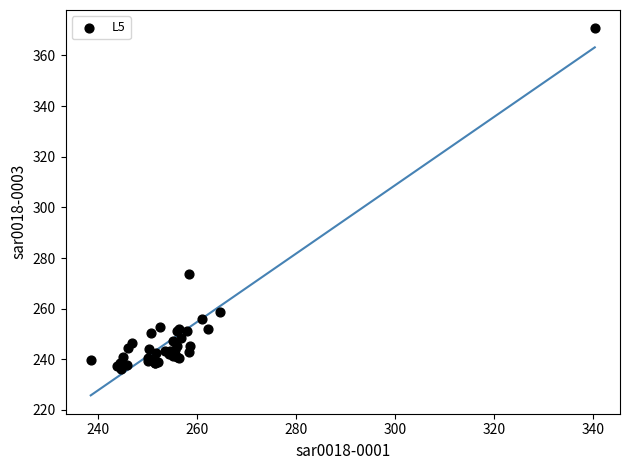

What Y value in the scatter plot is closest to 303?

273.6